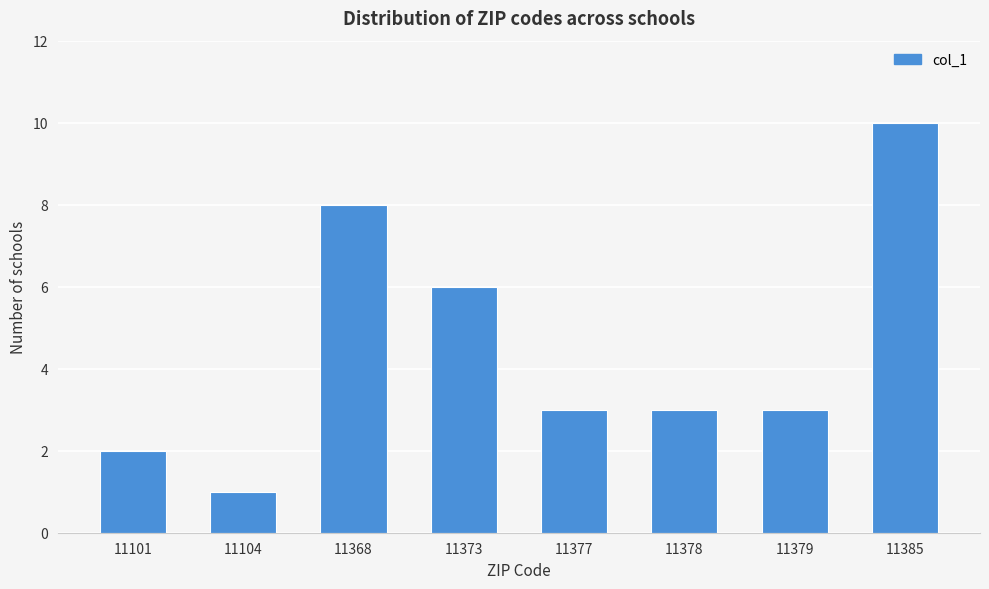

Reading right to left, list all the values displayed in this chart.

11385=10	11379=3	11378=3	11377=3	11373=6	11368=8	11104=1	11101=2